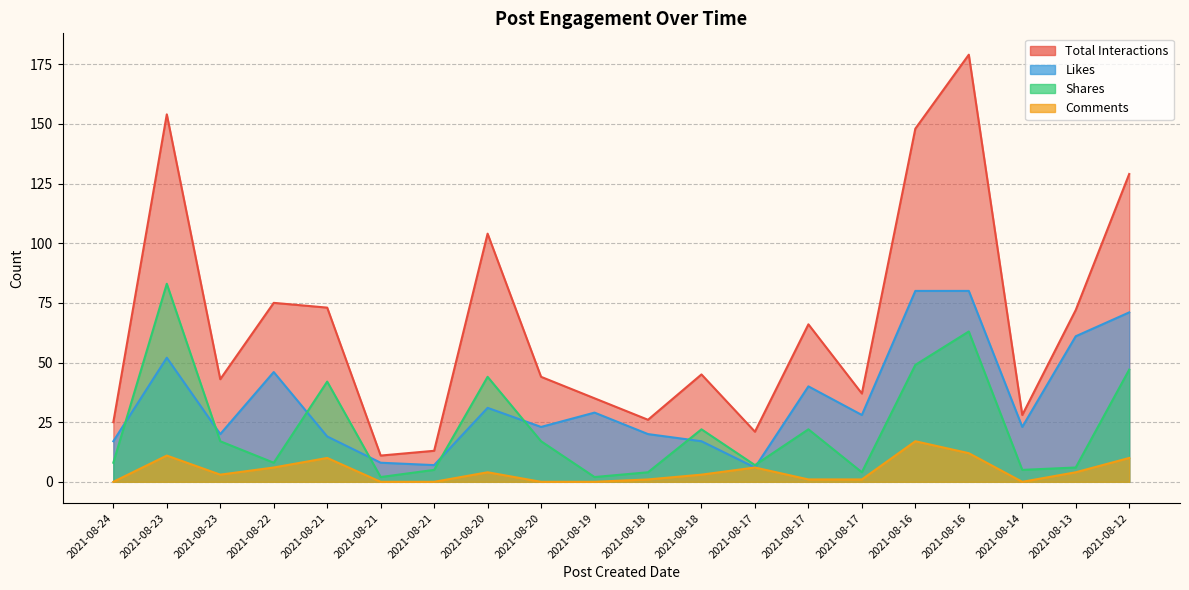

Rank the series by their maximum value, from lowest to highest.

Comments, Likes, Shares, Total Interactions